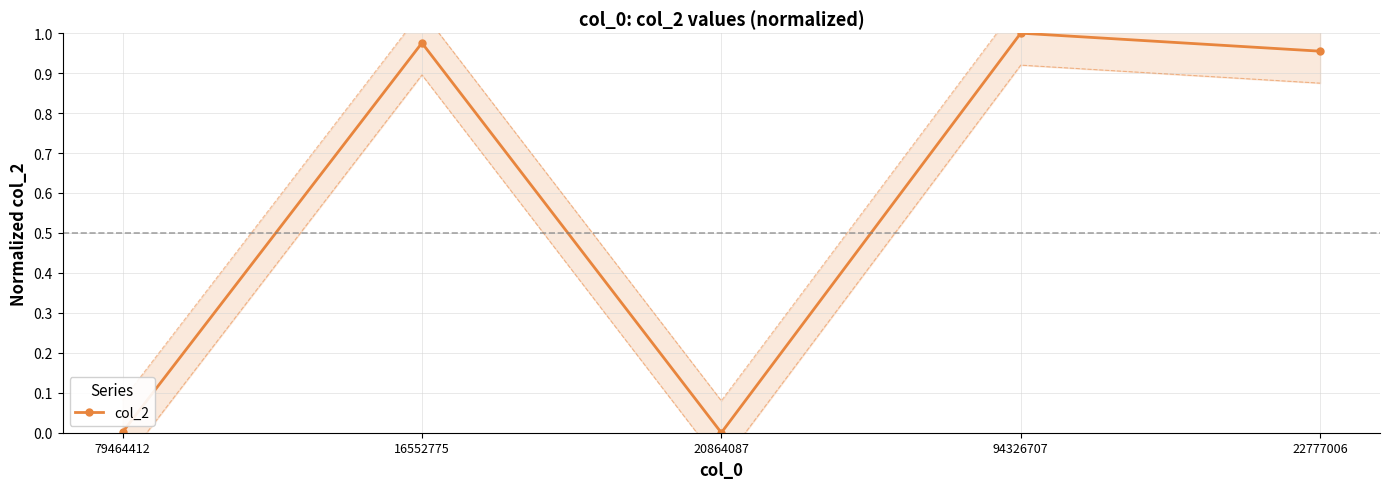

Is it true that the value at 22777006 is 1.4?

False